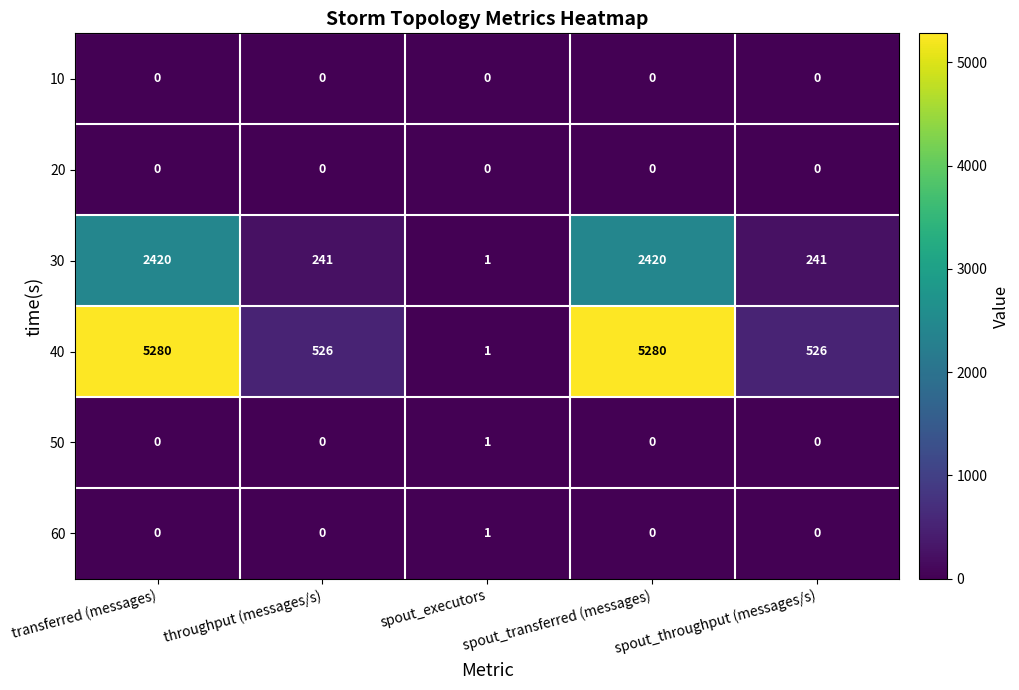

What is the highest value of the 40 series?

5280